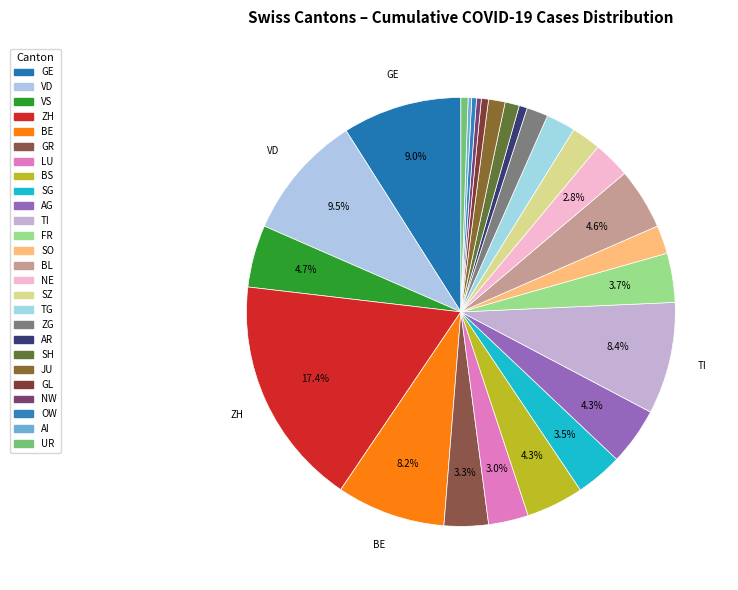

Rank the categories by value from lowest to highest.

AI, NW, OW, GL, UR, AR, SH, JU, ZG, SO, SZ, TG, NE, LU, GR, SG, FR, BS, AG, BL, VS, BE, TI, GE, VD, ZH